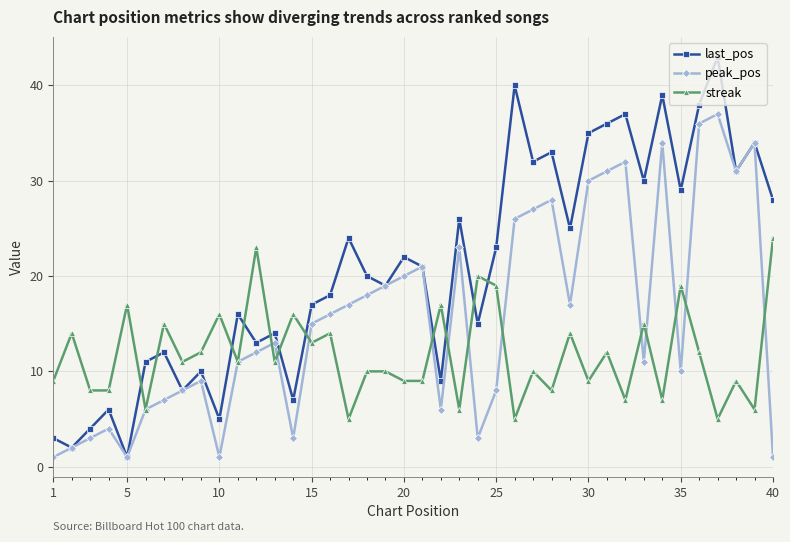

In peak_pos, how many points are higher than both neighbors (excluding endpoints)?

10